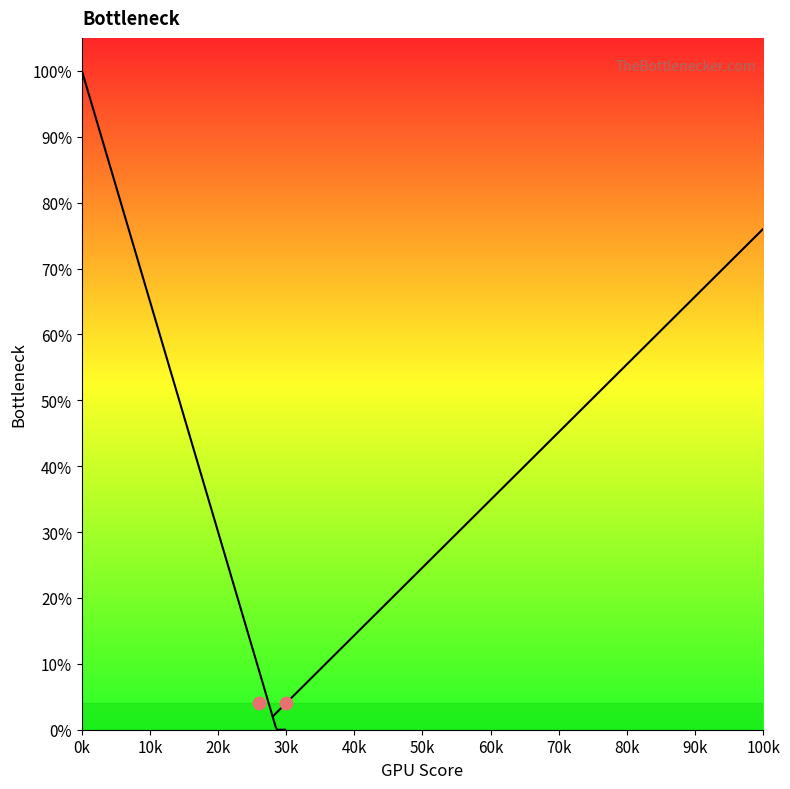

At how many categories does at least one series exceed 2?

20